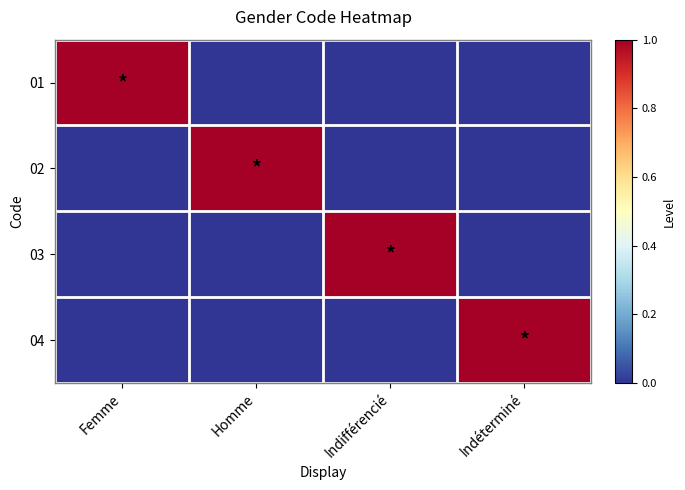

Reading left to right, what are all the values shown in this chart?

01: Femme=1	Homme=0	Indifférencié=0	Indéterminé=0
02: Femme=0	Homme=1	Indifférencié=0	Indéterminé=0
03: Femme=0	Homme=0	Indifférencié=1	Indéterminé=0
04: Femme=0	Homme=0	Indifférencié=0	Indéterminé=1